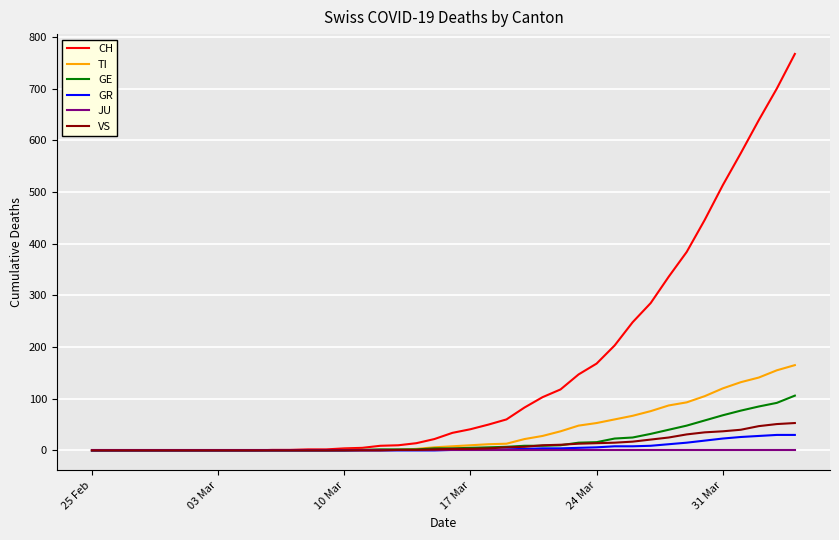

What is the highest value of the GR series?

30